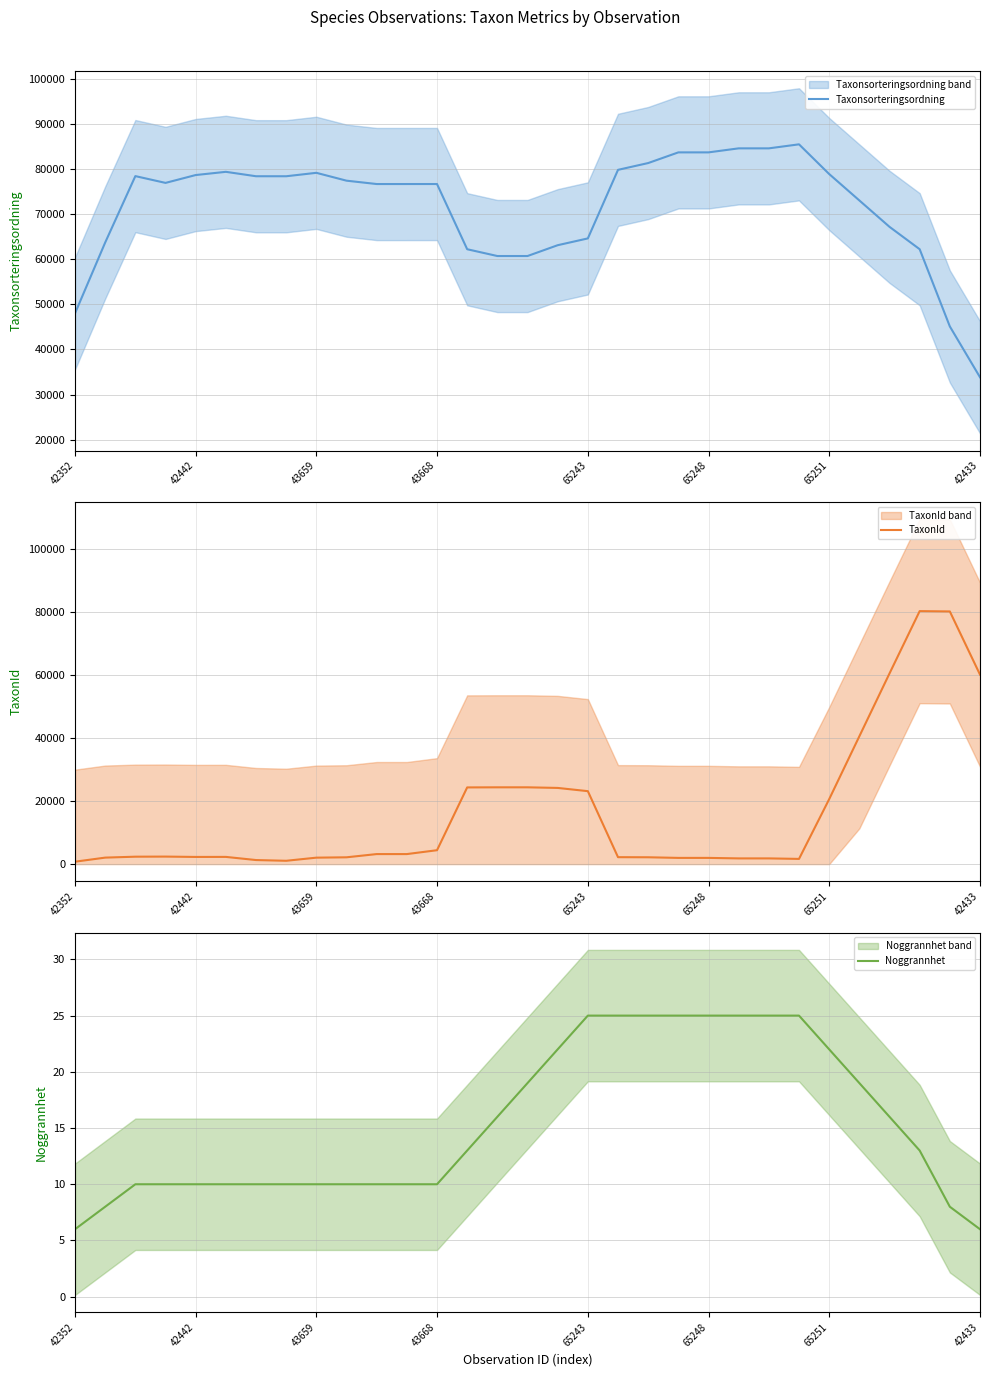

True or false: TaxonId and Taxonsorteringsordning cross at least once.

True